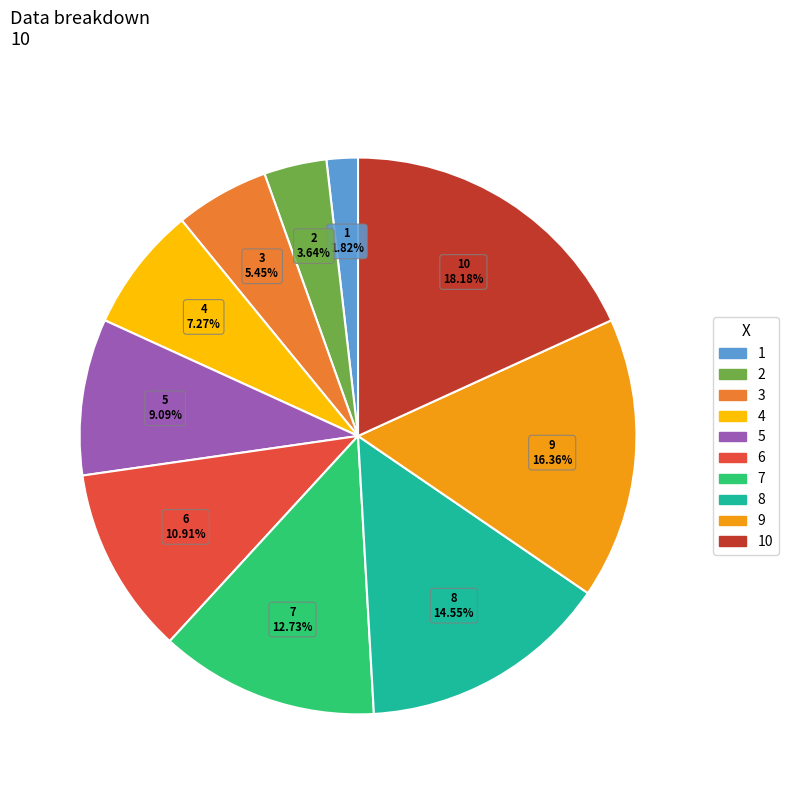

Is the sum of 3 and 1 greater than half?

No